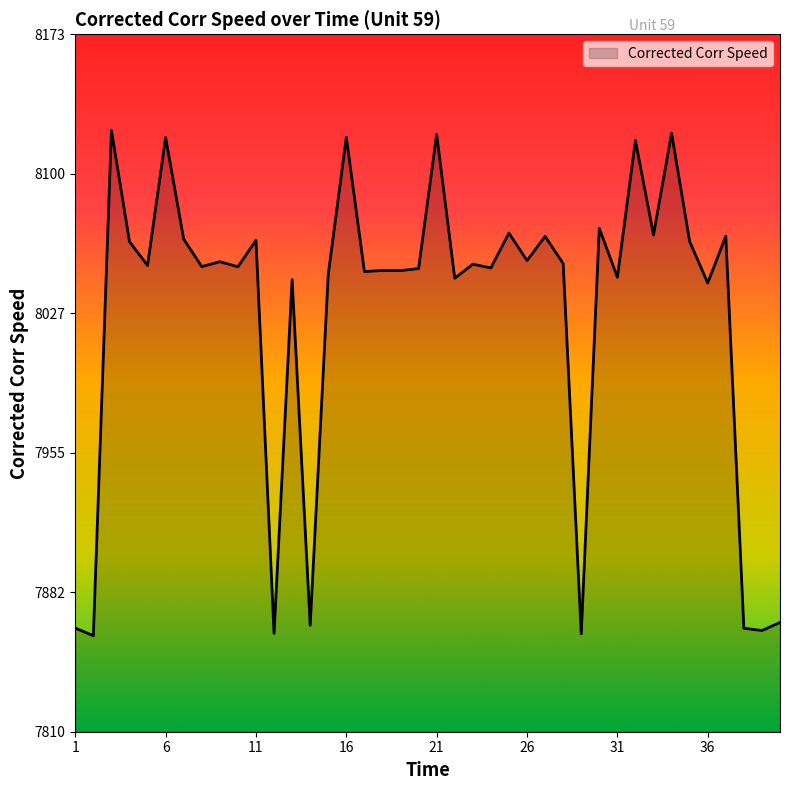

What is the minimum value shown in the chart?

7860.1